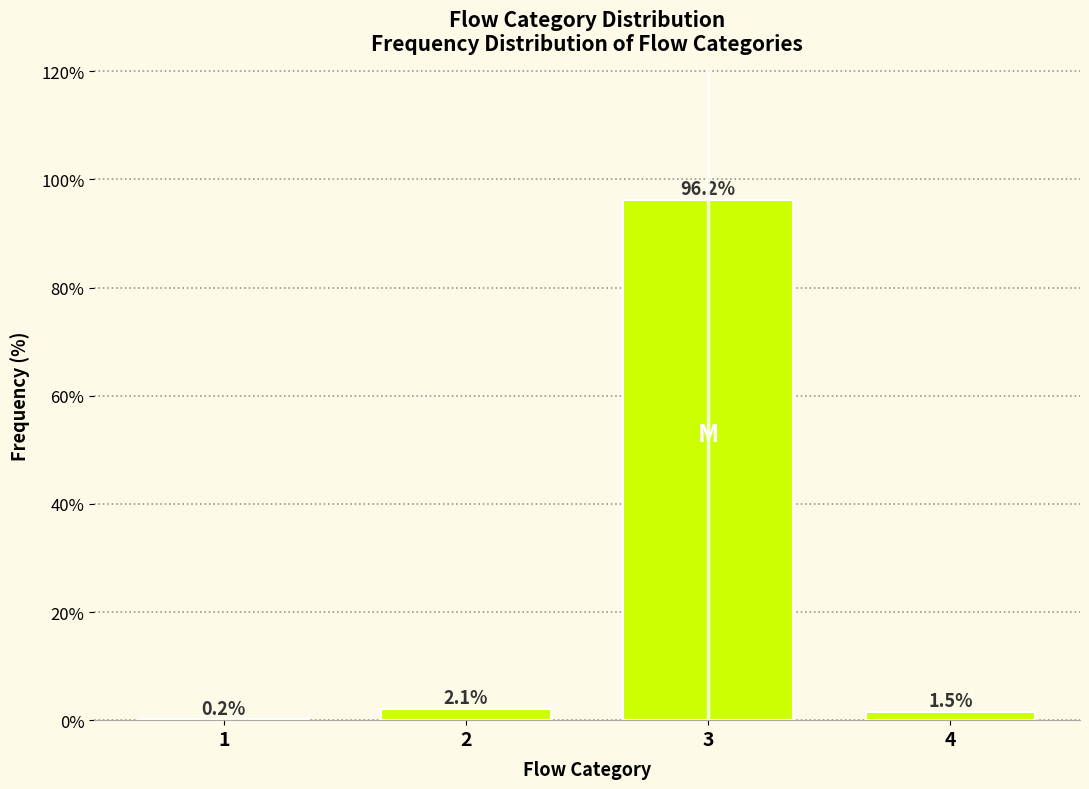

Reading right to left, what are all the values shown in this chart?

4=1.5	3=96.2	2=2.1	1=0.2